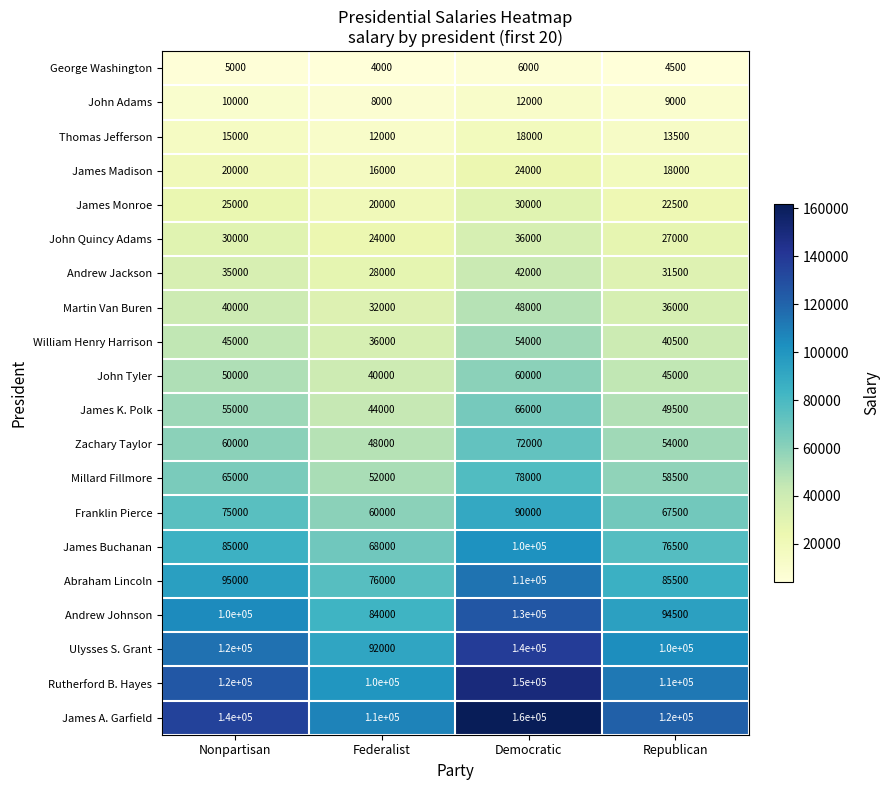

Rank the series by their maximum value, from lowest to highest.

George Washington, John Adams, Thomas Jefferson, James Madison, James Monroe, John Quincy Adams, Andrew Jackson, Martin Van Buren, William Henry Harrison, John Tyler, James K. Polk, Zachary Taylor, Millard Fillmore, Franklin Pierce, James Buchanan, Abraham Lincoln, Andrew Johnson, Ulysses S. Grant, Rutherford B. Hayes, James A. Garfield